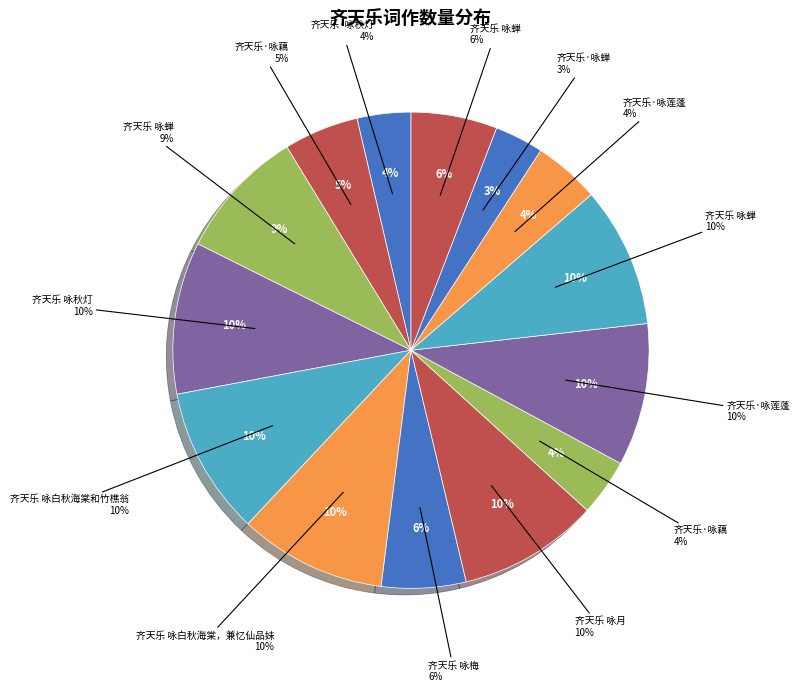

To the nearest percent, what is the average slice percentage?

7%